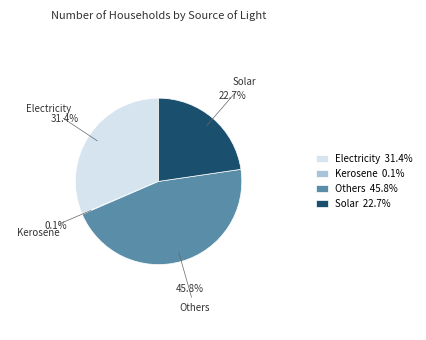

To the nearest percent, what is the average slice percentage?

25%